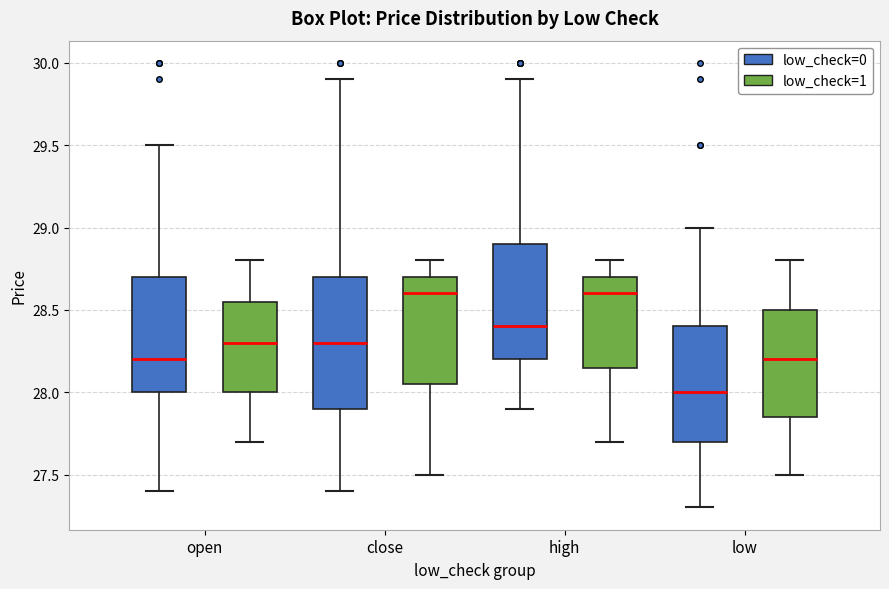

Reading left to right, transcribe this box plot: for each box, give where its median line is, the range the box spans, and where its two whiskers end, as read against the y-axis. The values are not printed on the chart, so give them approximately, as read against the axis.

open (low_check=0): median 28.20, box 28.00 to 28.70, whiskers 27.40 to 29.50
open (low_check=1): median 28.30, box 28.00 to 28.55, whiskers 27.70 to 28.80
close (low_check=0): median 28.30, box 27.90 to 28.70, whiskers 27.40 to 29.90
close (low_check=1): median 28.60, box 28.05 to 28.70, whiskers 27.50 to 28.80
high (low_check=0): median 28.40, box 28.20 to 28.90, whiskers 27.90 to 29.90
high (low_check=1): median 28.60, box 28.15 to 28.70, whiskers 27.70 to 28.80
low (low_check=0): median 28.00, box 27.70 to 28.40, whiskers 27.30 to 29.00
low (low_check=1): median 28.20, box 27.85 to 28.50, whiskers 27.50 to 28.80